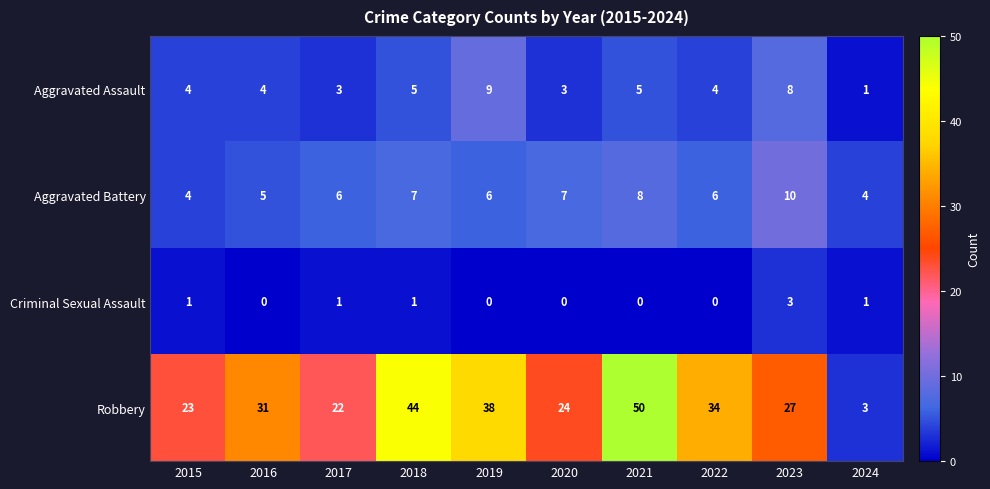

Where is Robbery nearest to the value 26?

2023